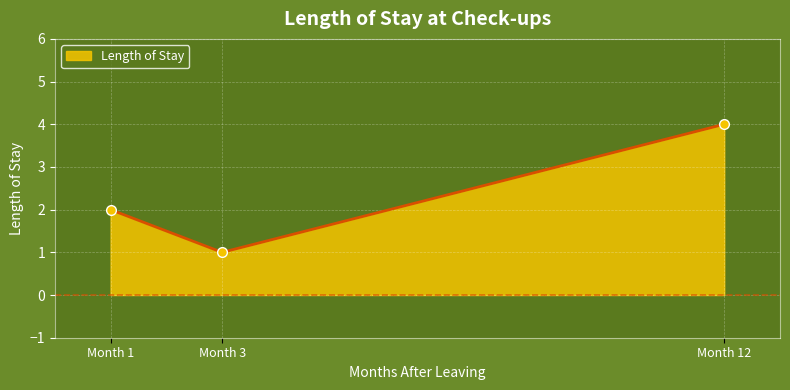

How many data points does each series have?

3